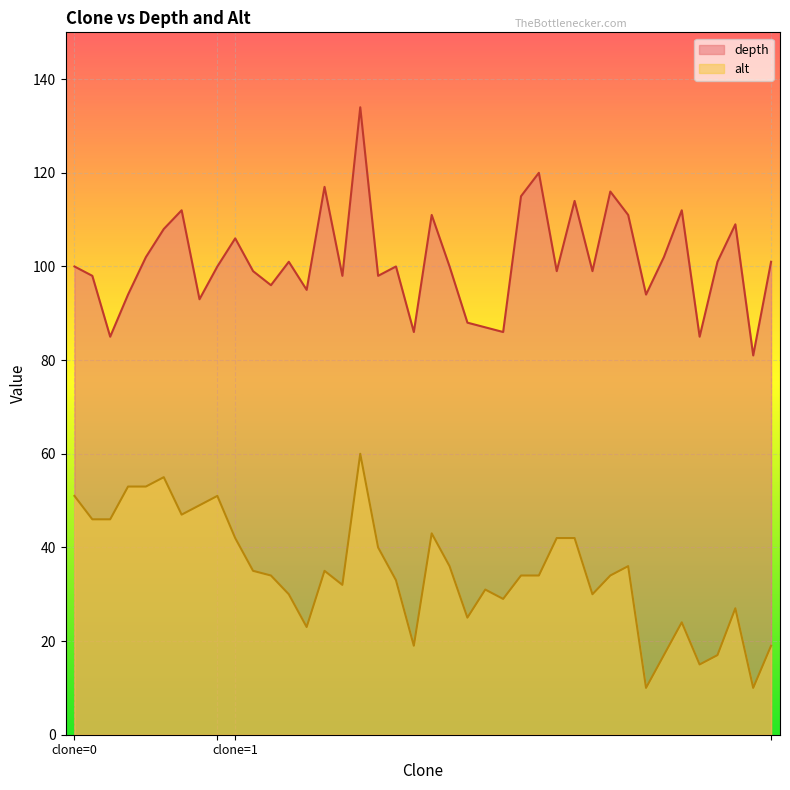

List the series in order of their peak value, highest first.

depth, alt